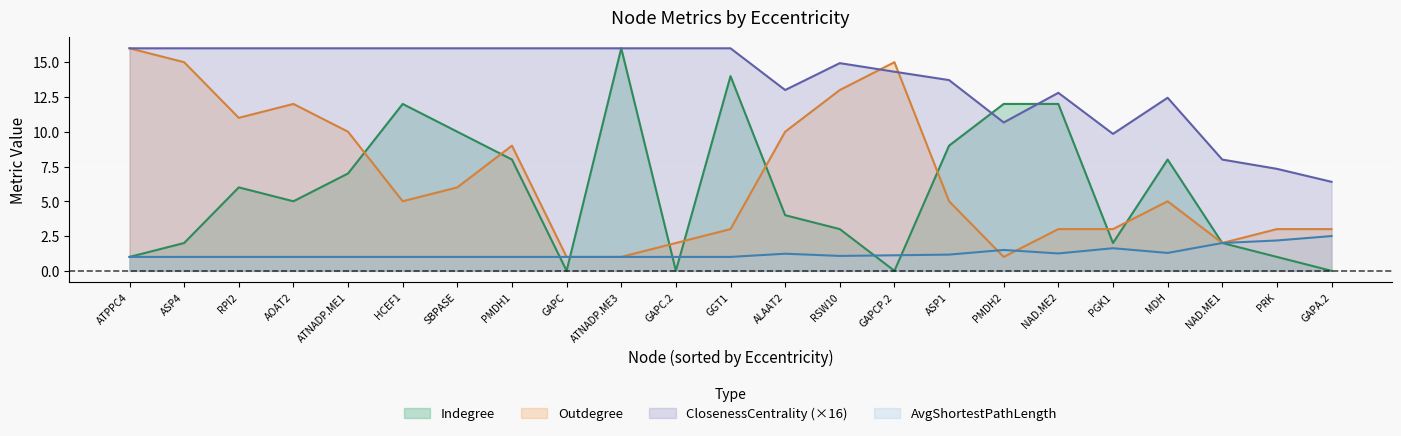

How many lines are shown in the chart?

4